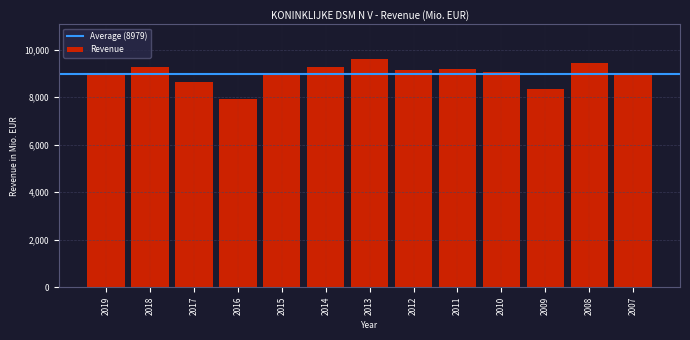

What is the value of the 7th bar from the left?

9618